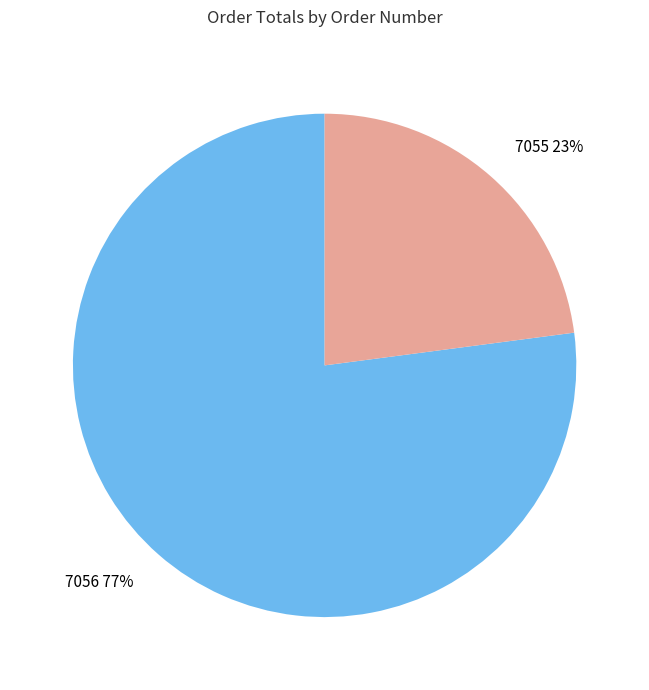

Is 7055 the majority of the pie?

No